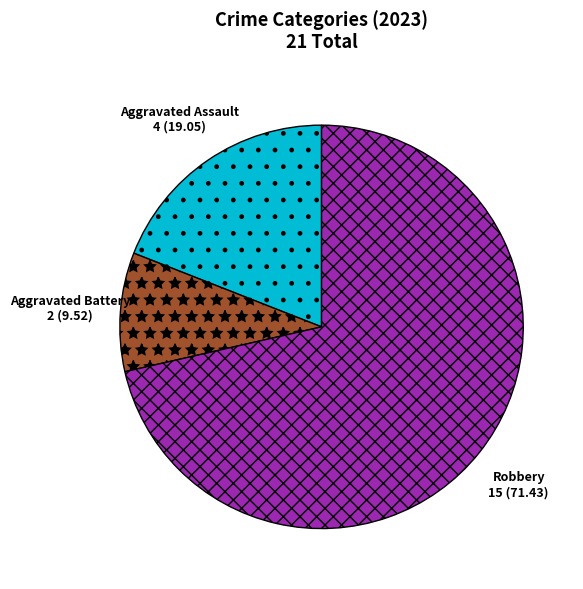

What is the smallest slice in the pie chart?

Aggravated Battery